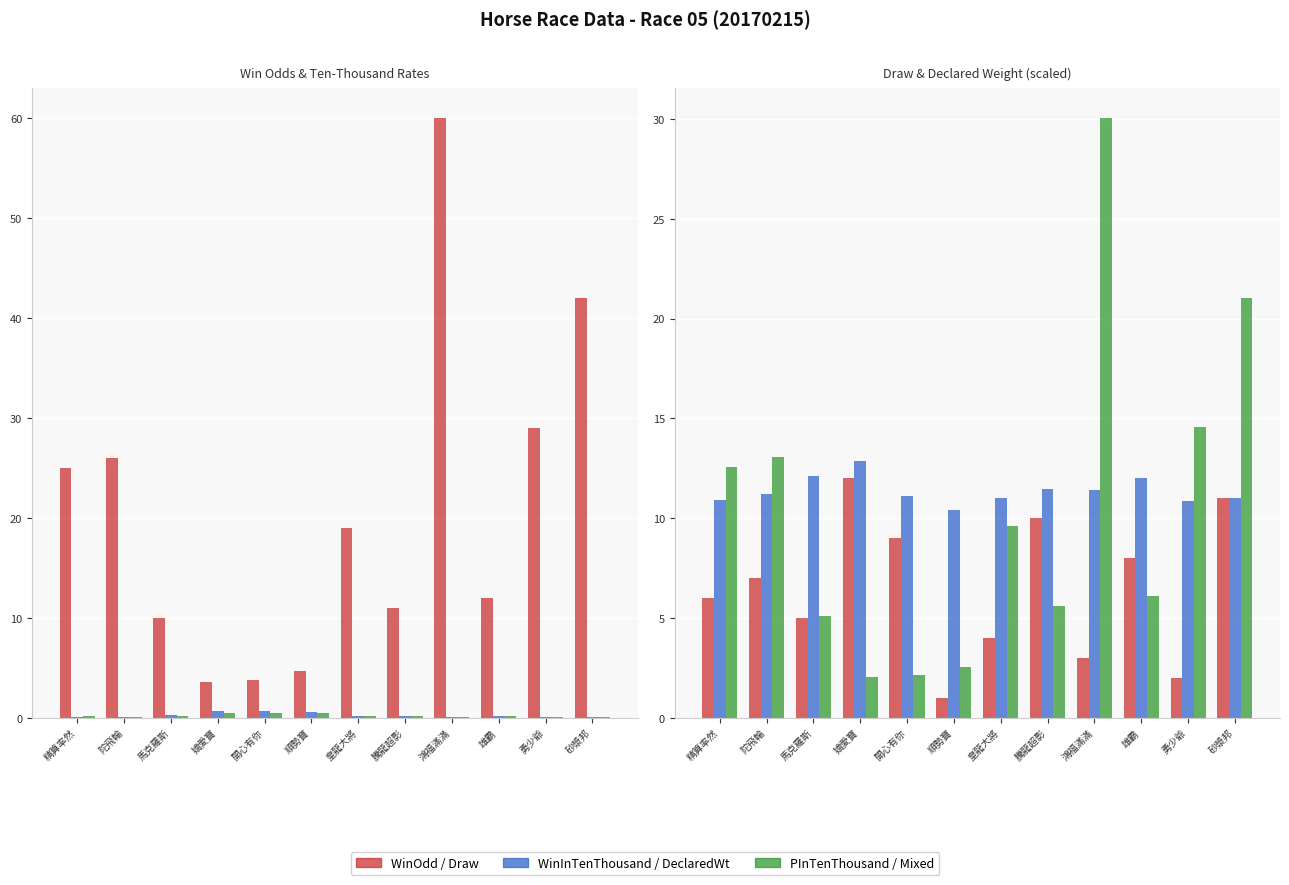

At 馬克羅斯, list the series in order from smallest to largest.

WinOdd / Draw, PInTenThousand / Mixed, WinInTenThousand / DeclaredWt